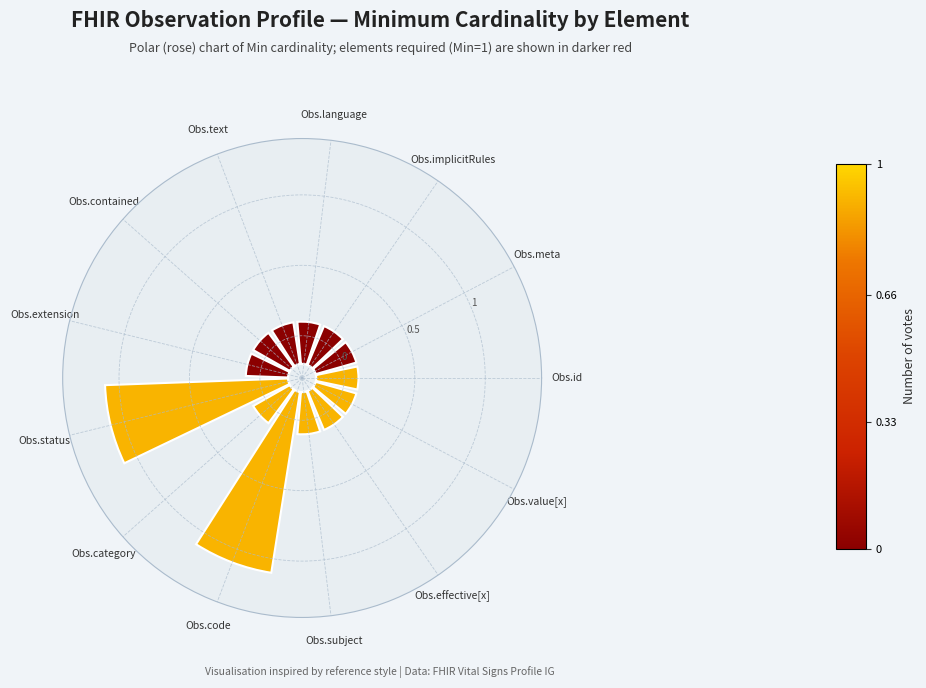

How many slices are in this pie chart?

13